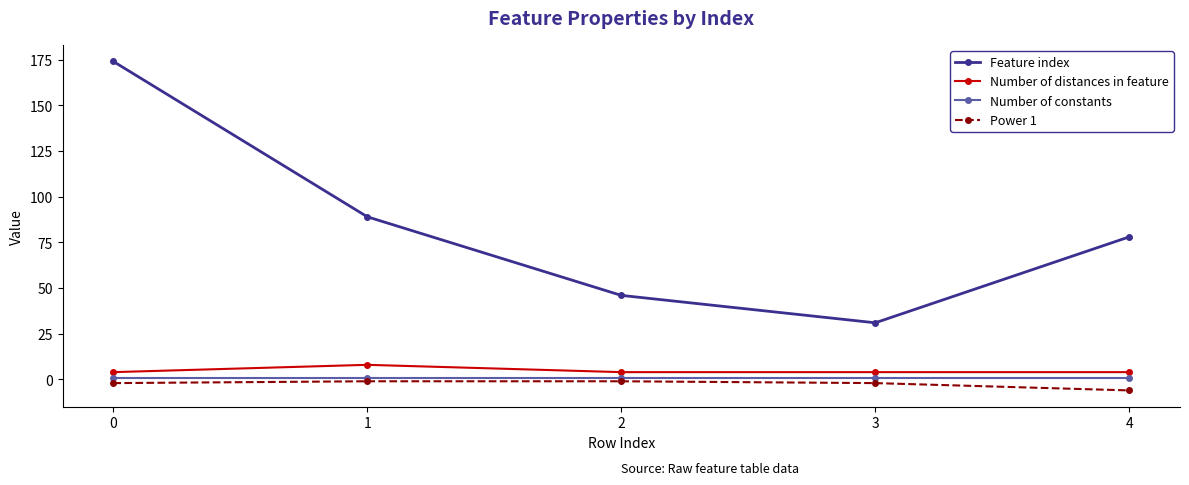

List the labels in order of Feature index value, largest first.

0, 1, 4, 2, 3